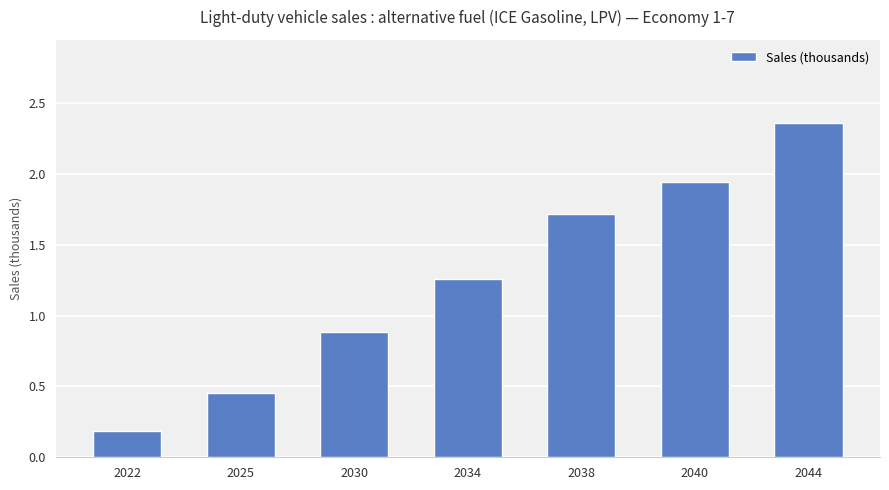

What is the difference between the second highest and minimum values?

1.8